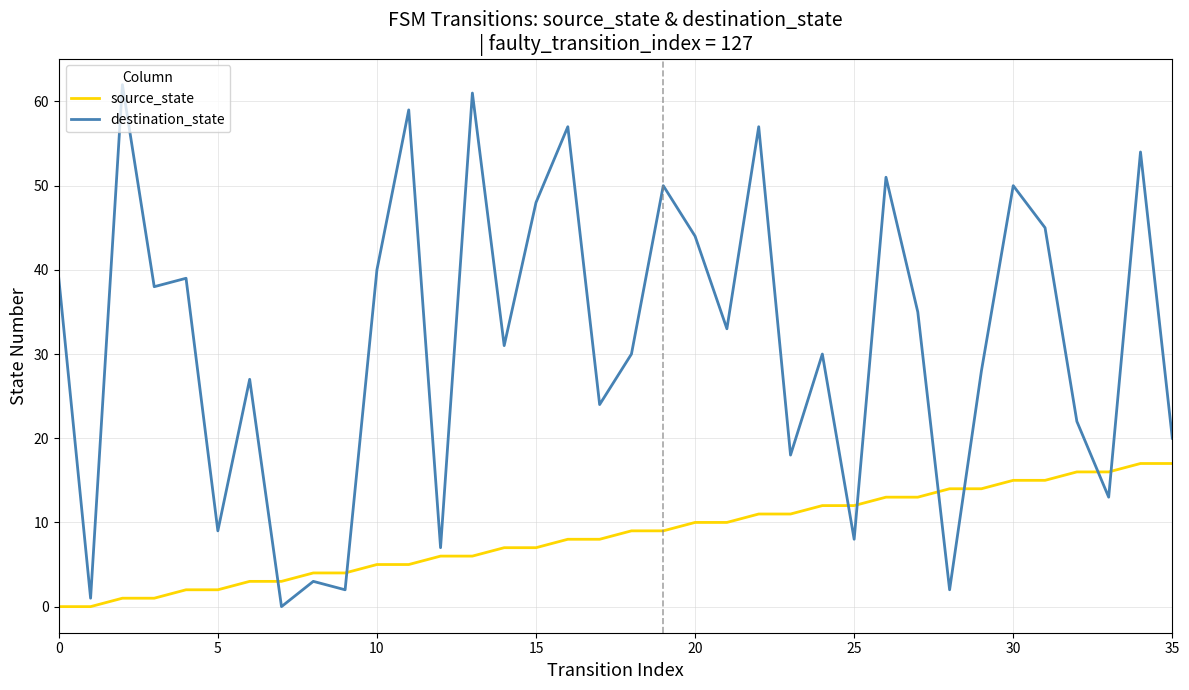

What is the maximum value for source_state?

17